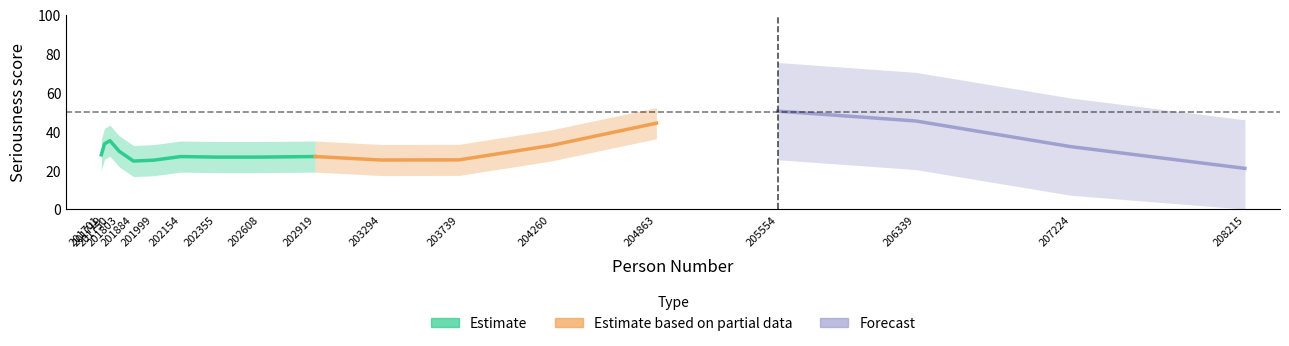

The value at 208215 is -49. True or false?

False